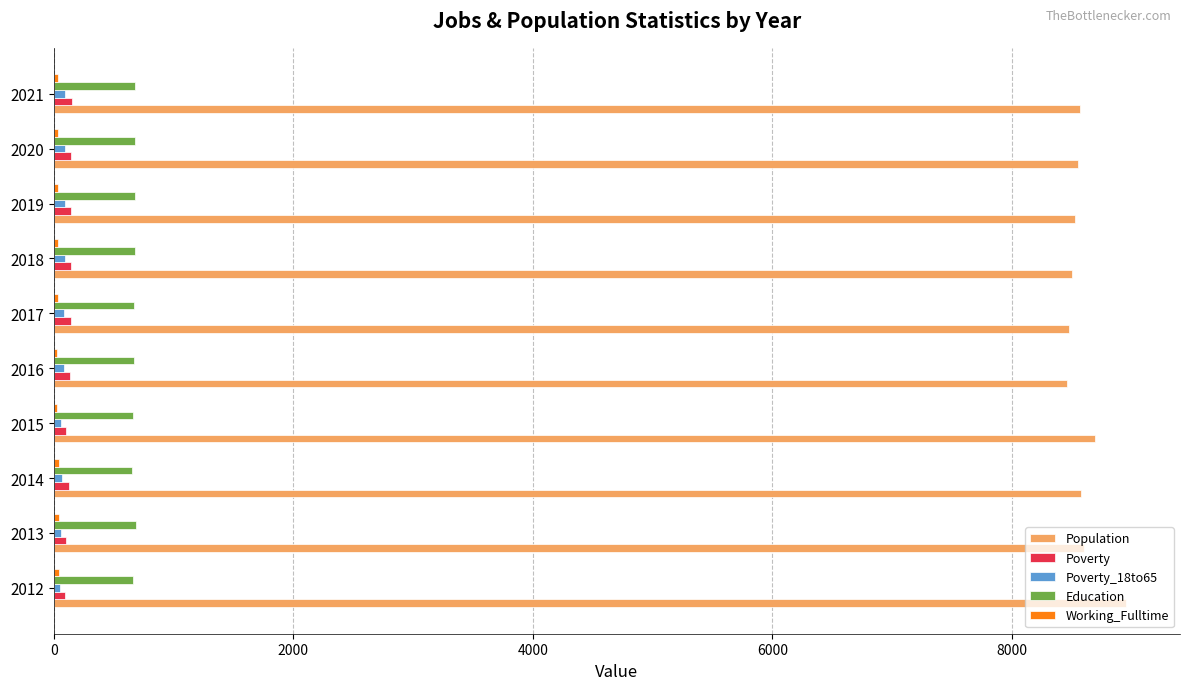

What is the sum of all Education values?

6734